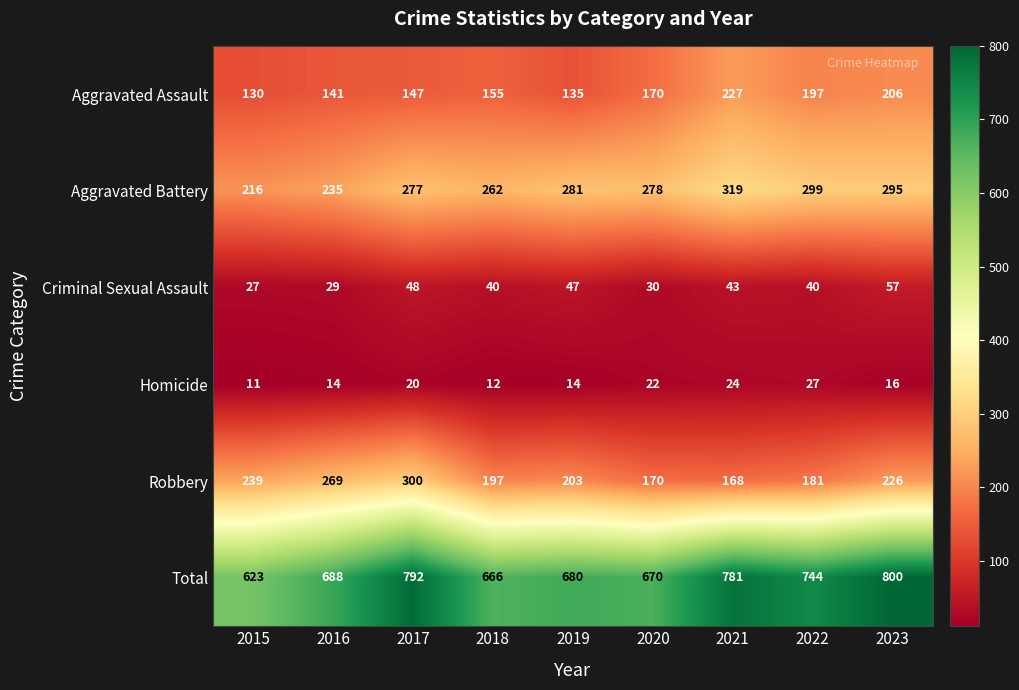

The Aggravated Battery series shows 262 at 2018. True or false?

True